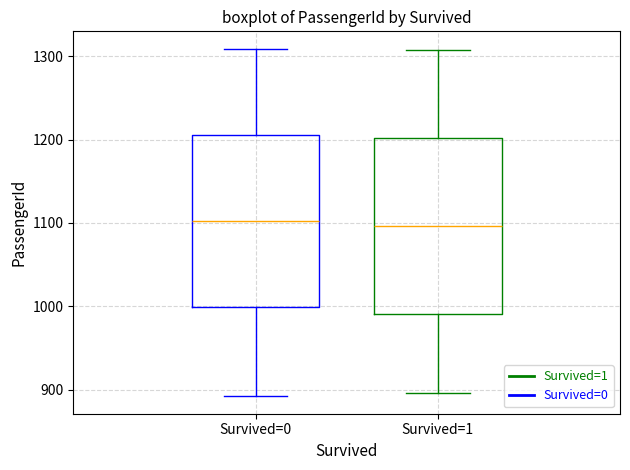

Where does the lower whisker of the box for Survived=1 end on the y-axis? The values are not printed on the chart, so give them approximately, as read against the axis.

900